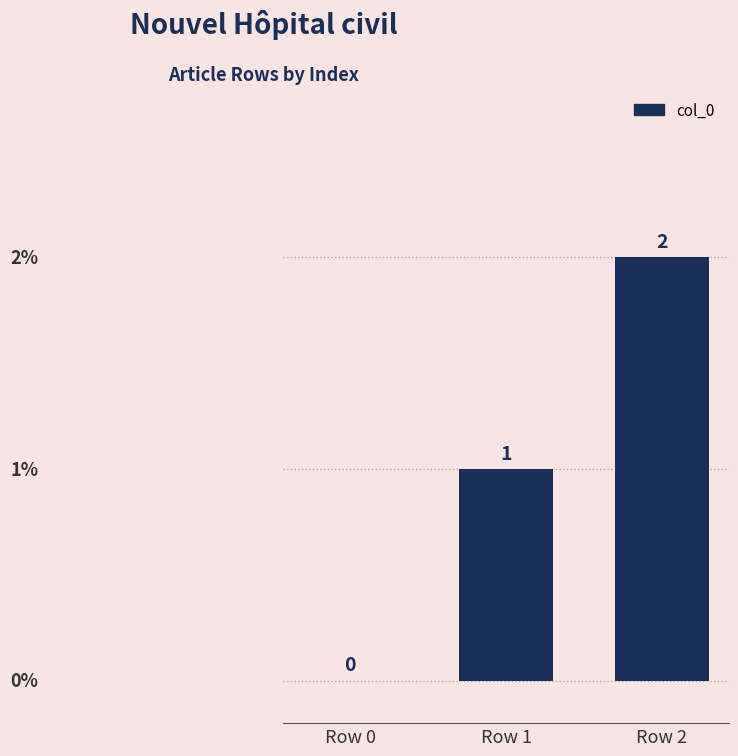

Which label corresponds to the largest value in the chart?

Row 2